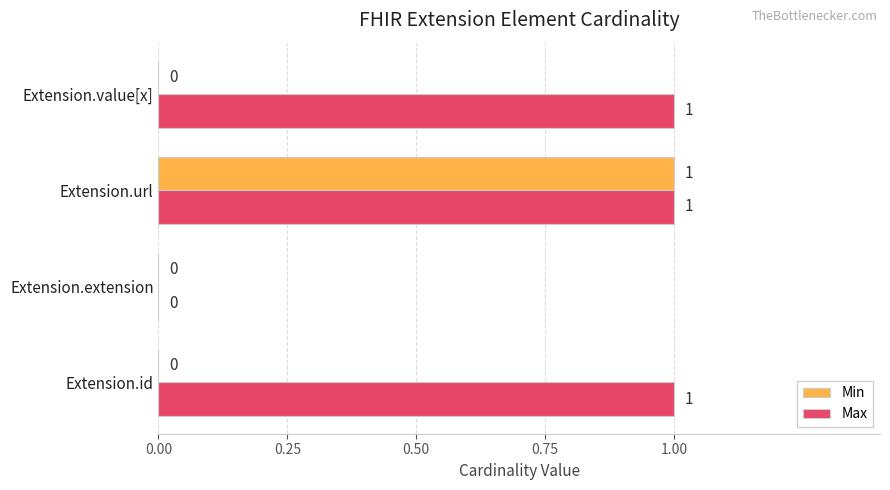

What is the sum of all Max values?

3